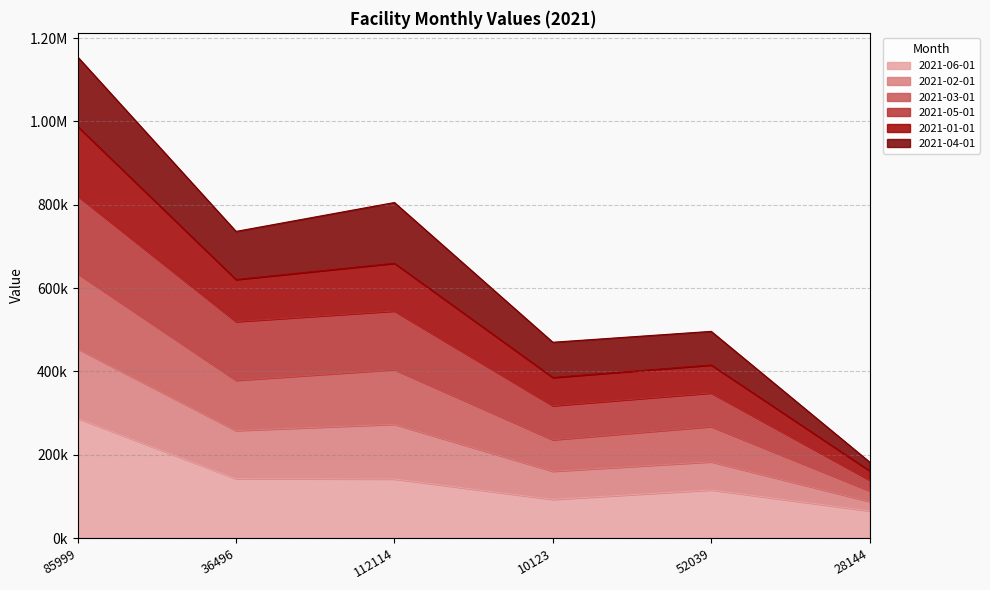

Does the chart have visible grid lines?

Yes